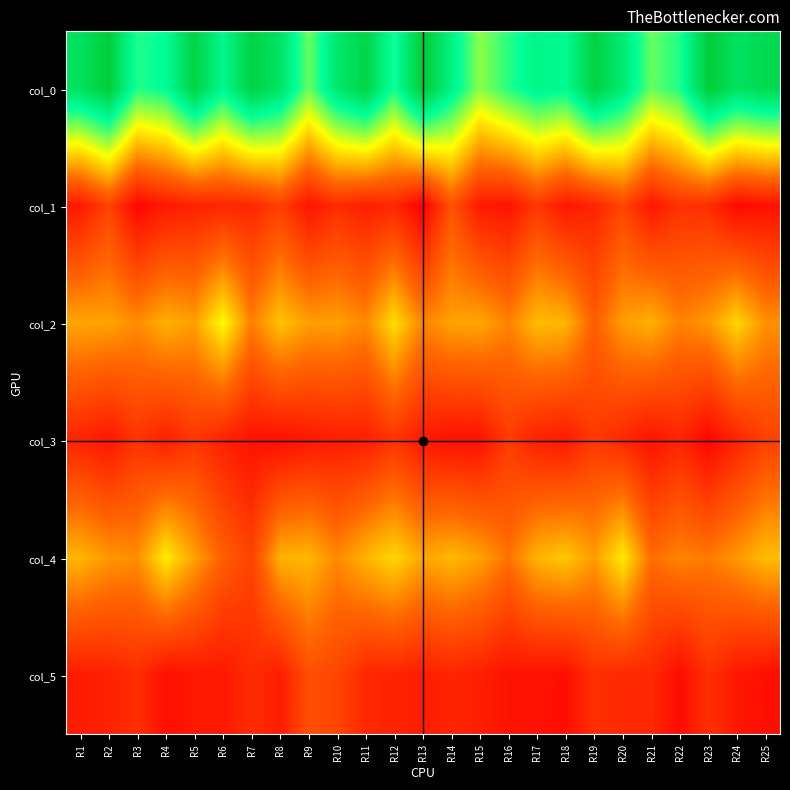

Which label corresponds to the largest value in the chart?

R13